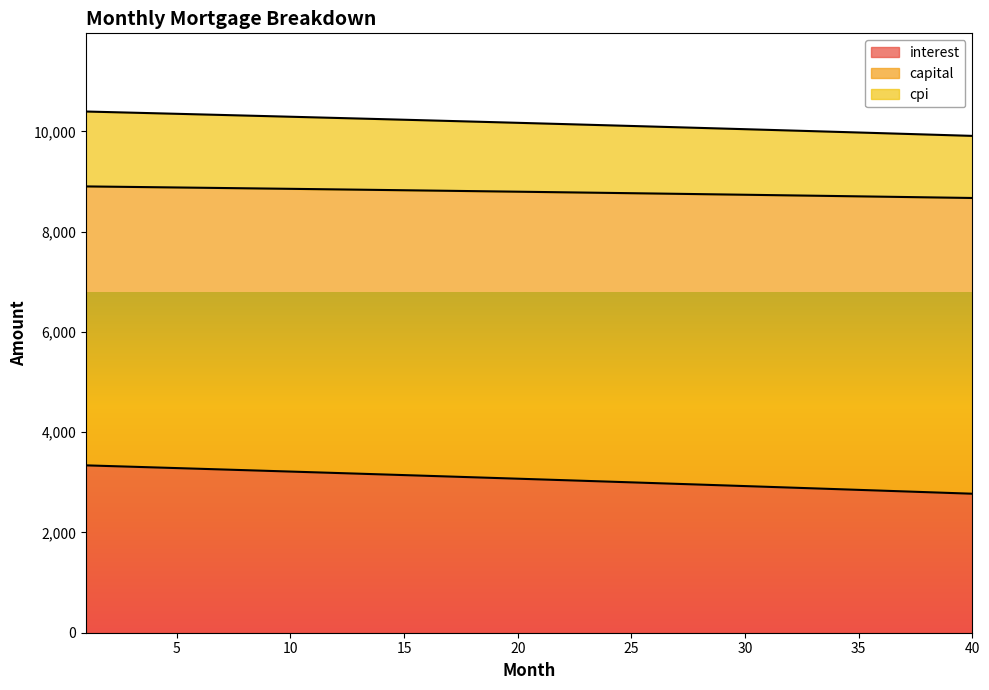

List the labels in order of interest value, largest first.

1, 2, 3, 4, 5, 6, 7, 8, 9, 10, 11, 12, 13, 14, 15, 16, 17, 18, 19, 20, 21, 22, 23, 24, 25, 26, 27, 28, 29, 30, 31, 32, 33, 34, 35, 36, 37, 38, 39, 40